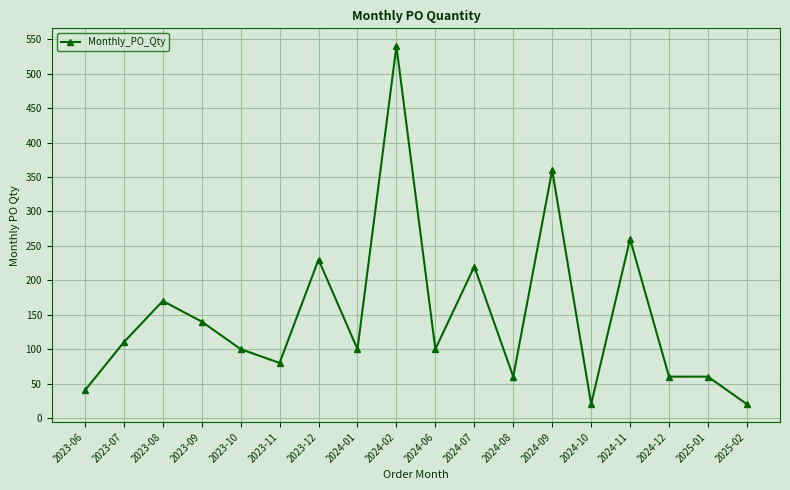

Between 2023-12 and 2025-01, which is larger?

2023-12